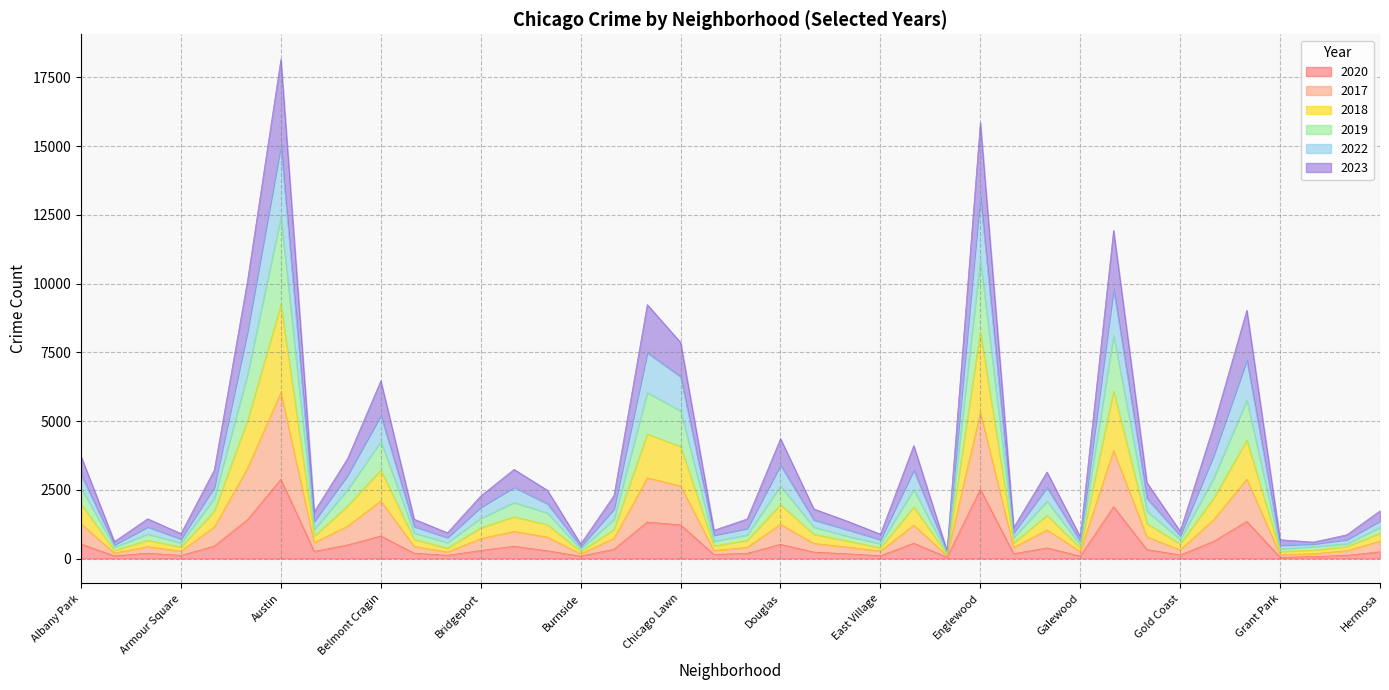

What position from the right is Calumet Heights?

24